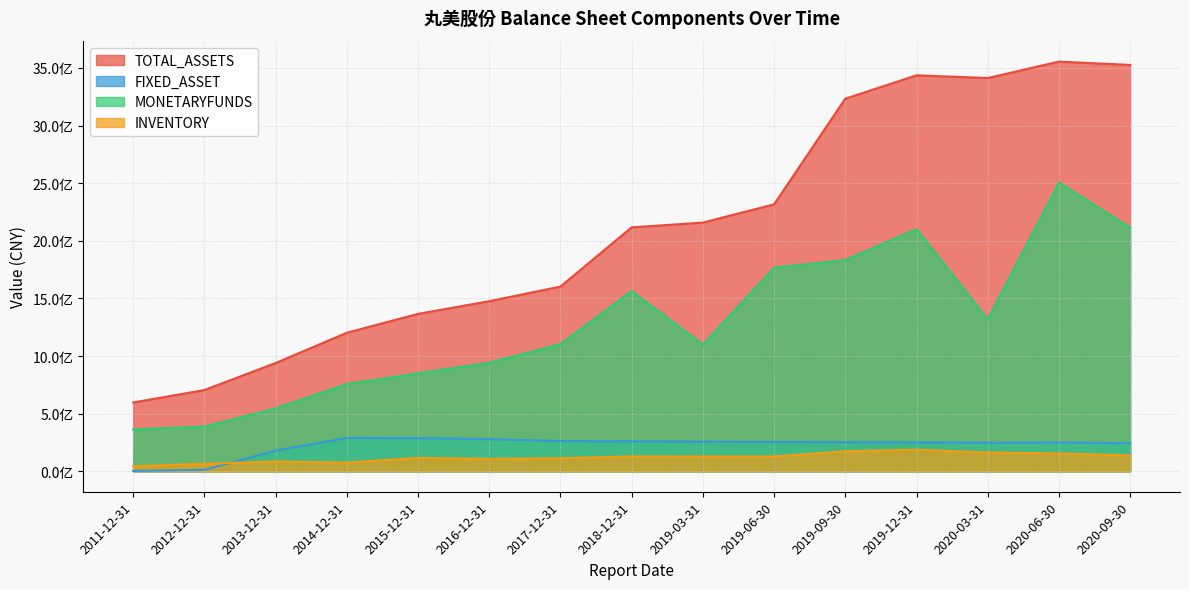

Rank the categories by INVENTORY value from highest to lowest.

2019-12-31, 2019-09-30, 2020-03-31, 2020-06-30, 2020-09-30, 2018-12-31, 2019-06-30, 2019-03-31, 2015-12-31, 2017-12-31, 2016-12-31, 2013-12-31, 2014-12-31, 2012-12-31, 2011-12-31